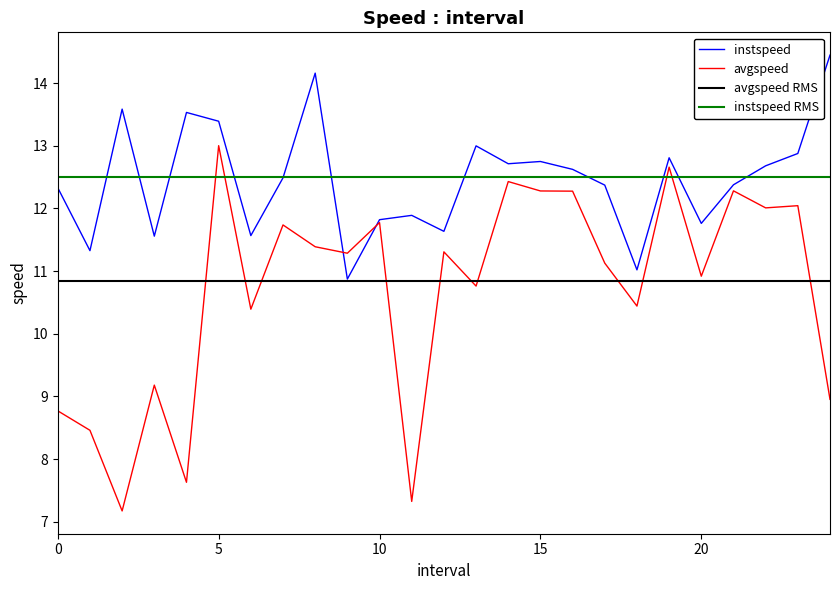

At which label is instspeed closest to 12?

11.0